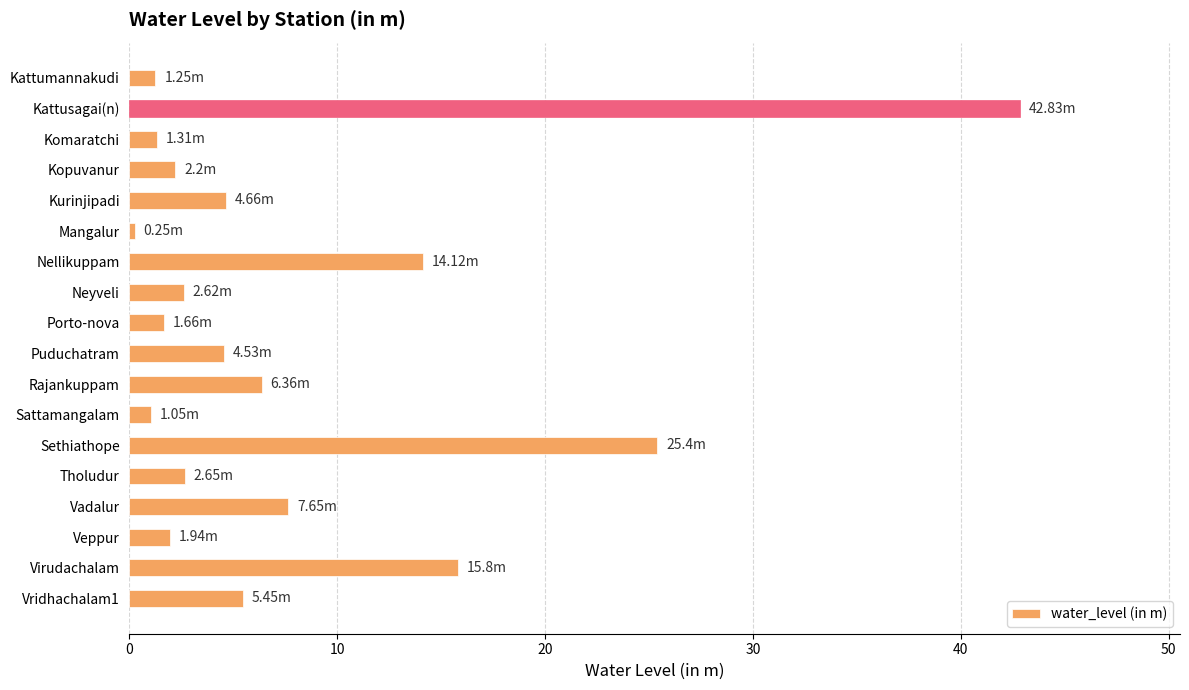

What is the change in value from Porto-nova to Sethiathope?

+23.7